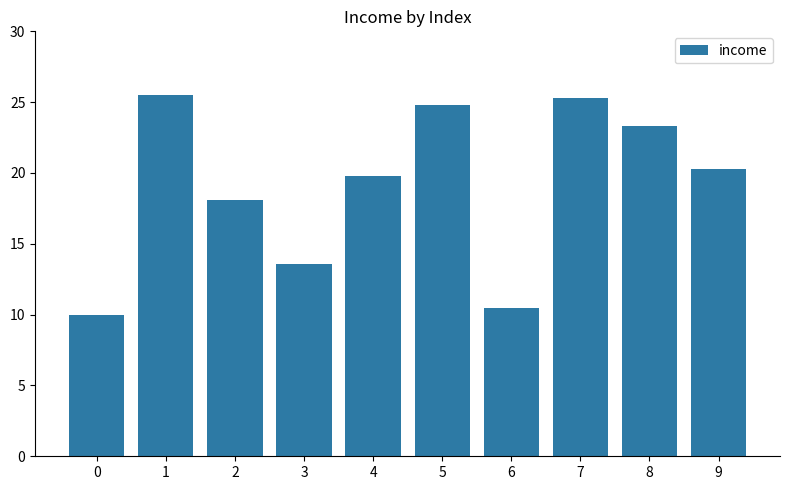

Approximately how many times larger is the value at 4 compared to 7?

0.8